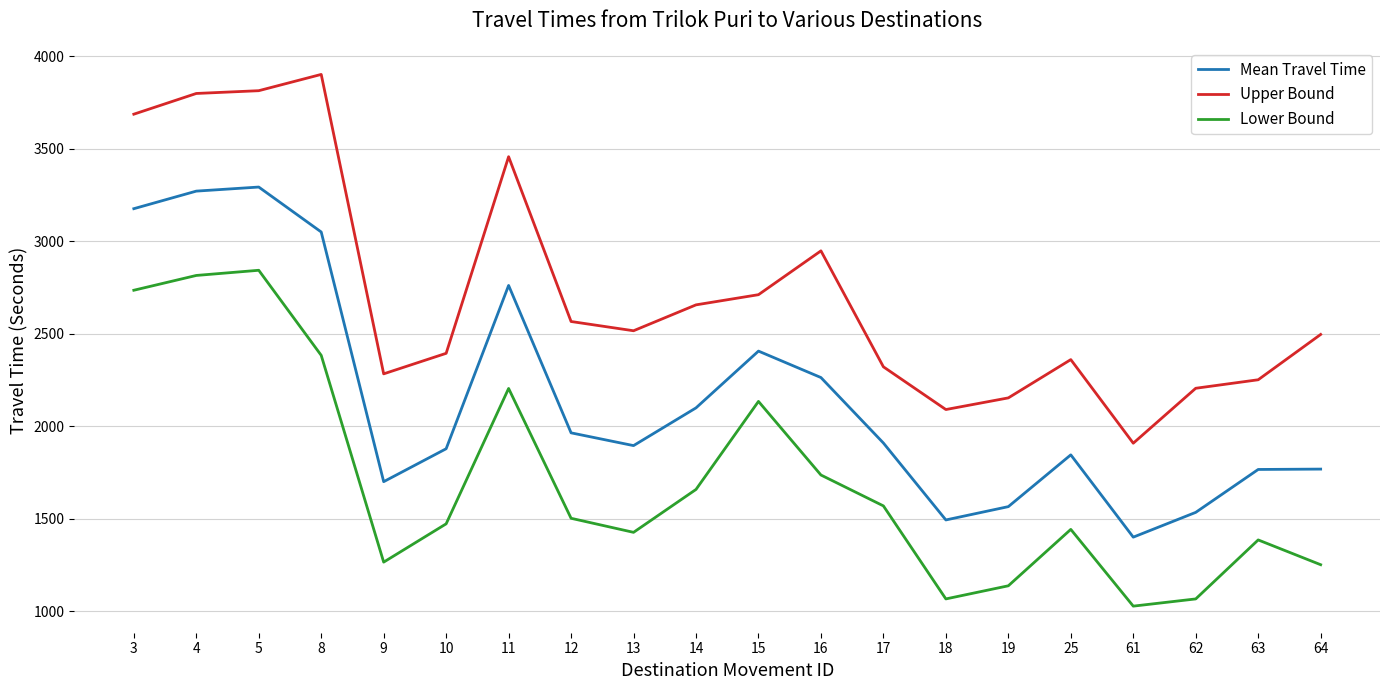

What is the difference between the maximum and second lowest values in the Lower Bound series?

1777